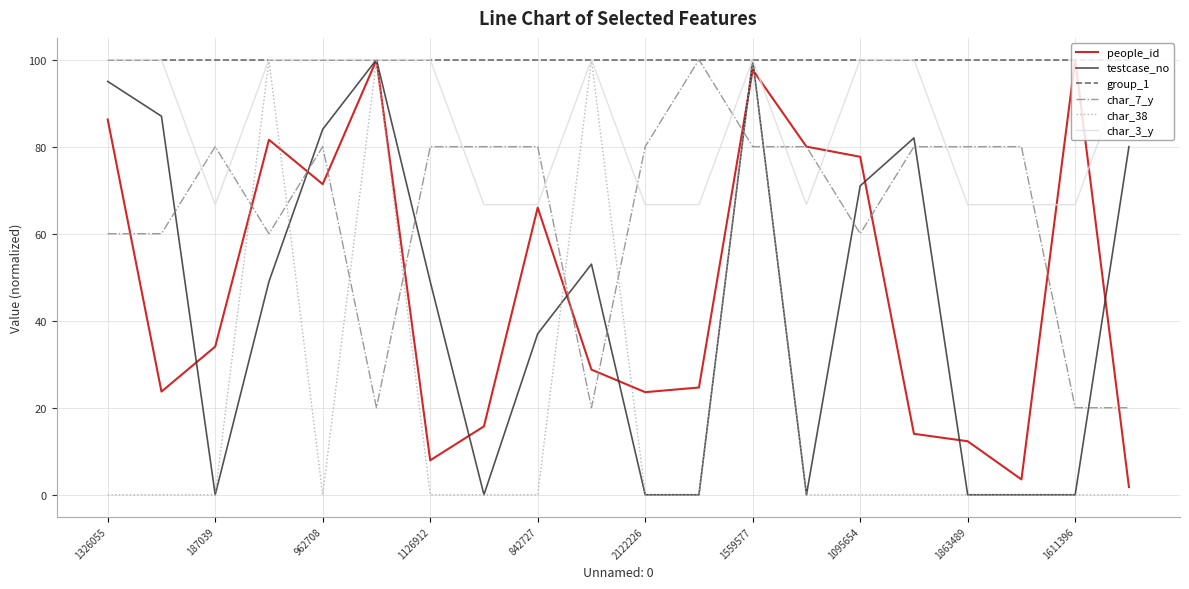

How many series are shown in this chart?

6